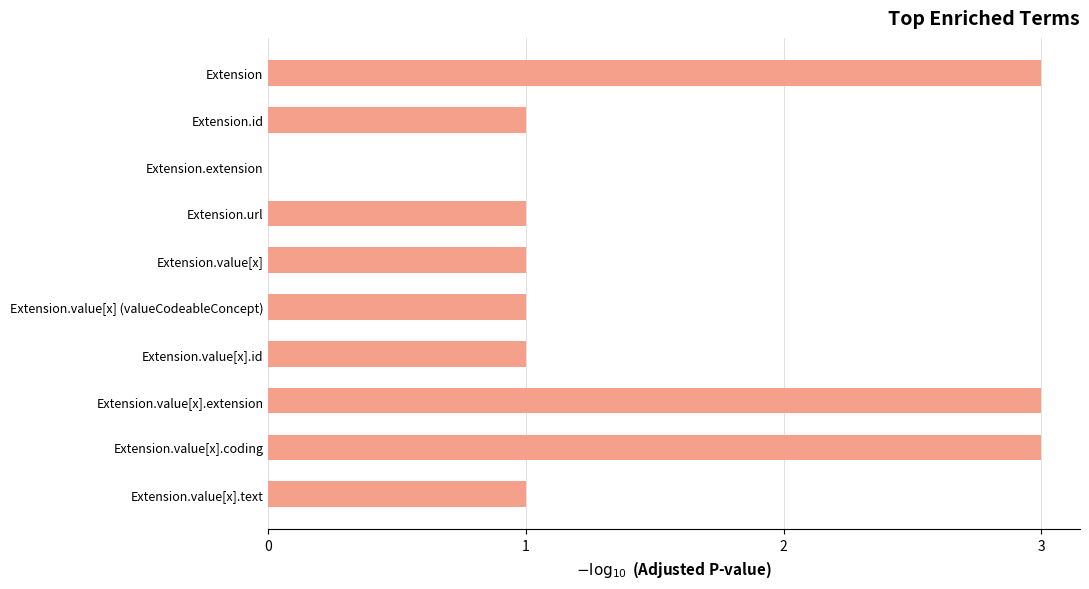

What is the sum of the values at Extension.extension and Extension?

3